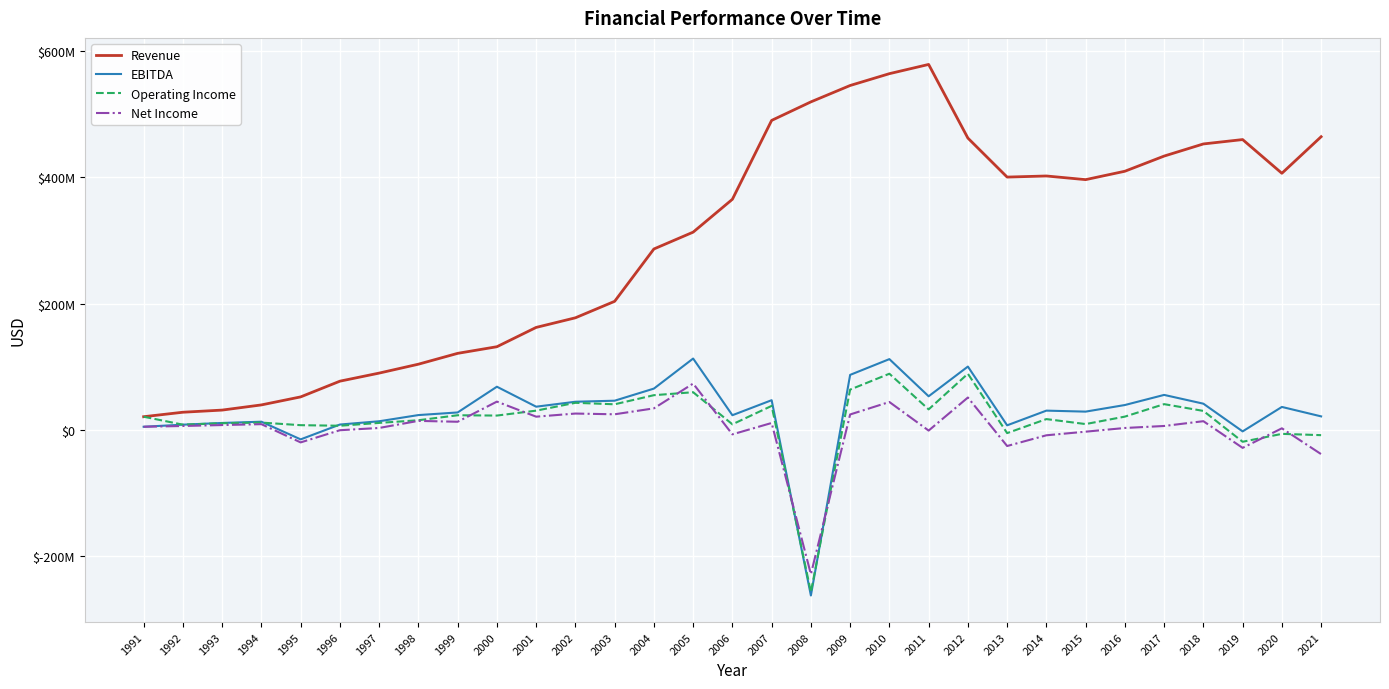

Does the chart have visible grid lines?

Yes